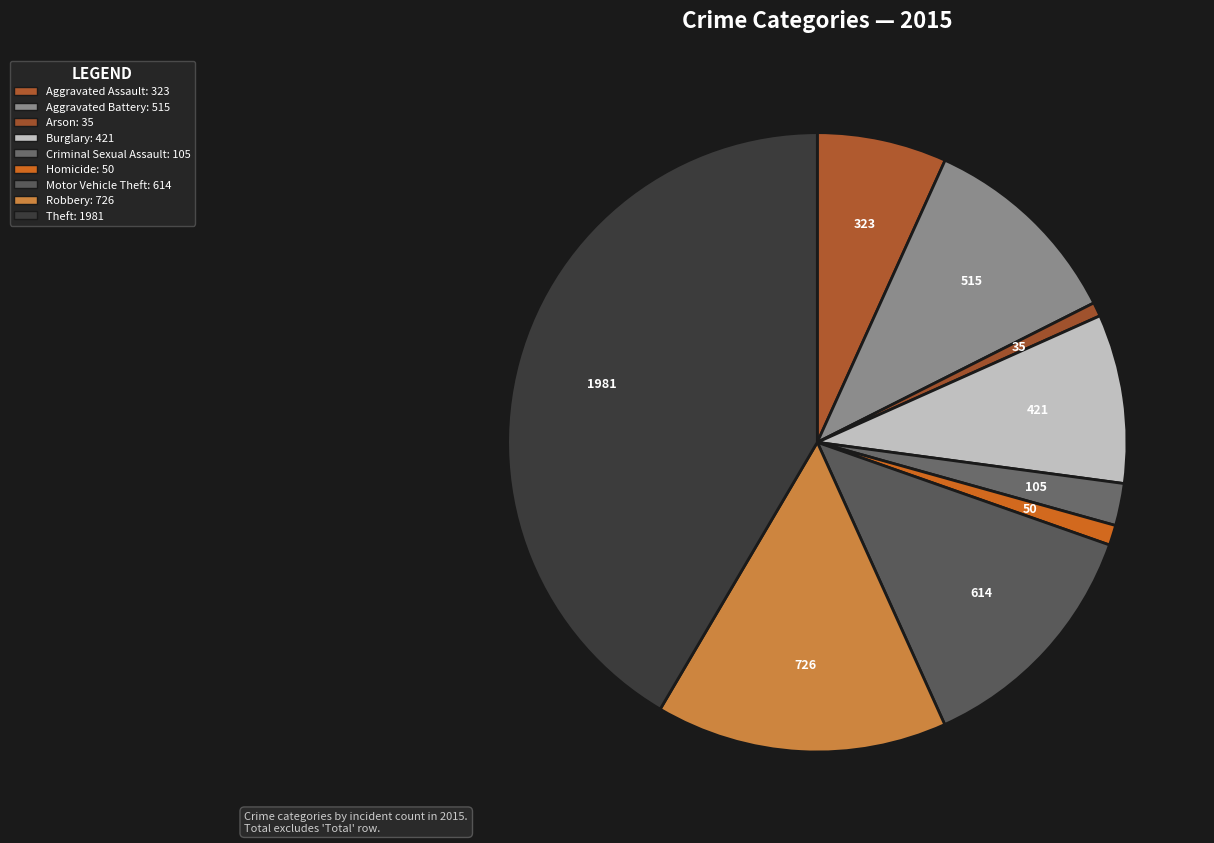

How many slices are in this pie chart?

9